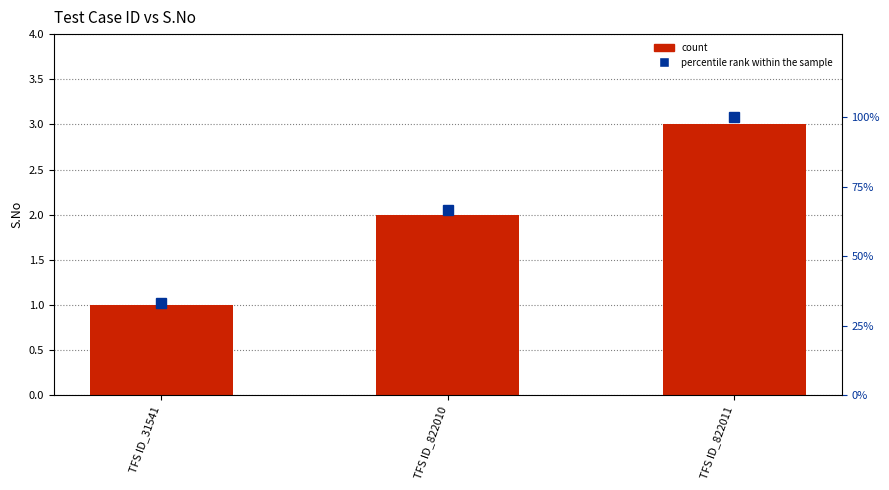

Which has a higher value, TFS ID_822010 or TFS ID_31541?

TFS ID_822010